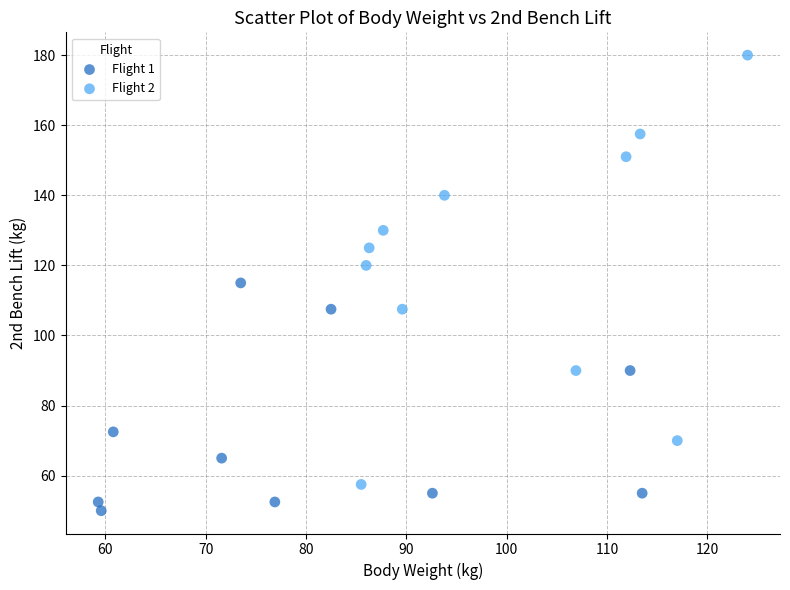

Which series contains the highest Y value?

Flight 2